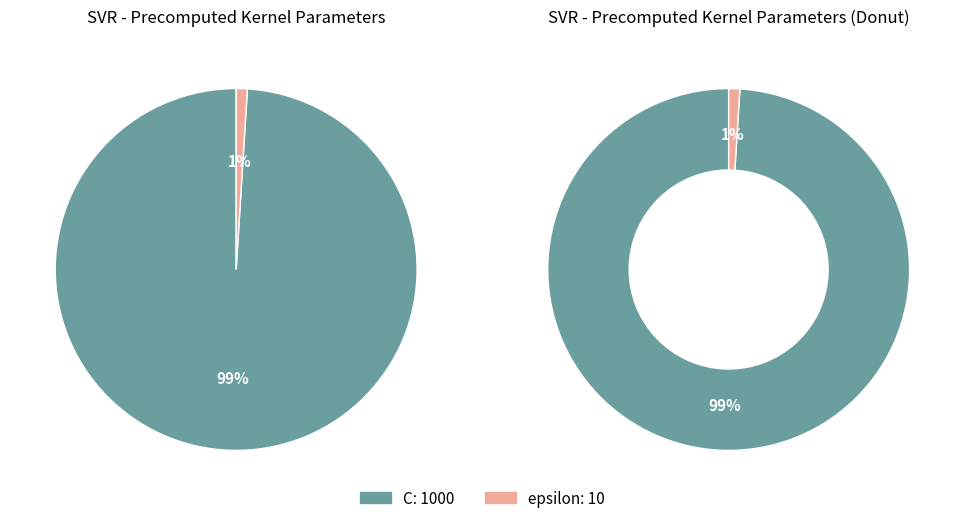

Do C and epsilon together represent more than half of the pie?

Yes